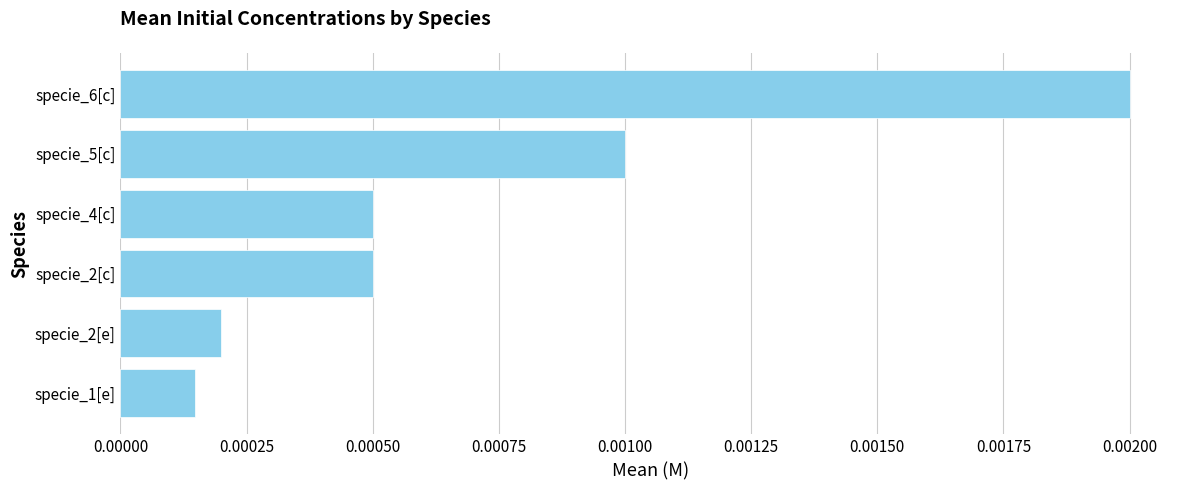

Which has a higher value, specie_1[e] or specie_2[c]?

specie_2[c]